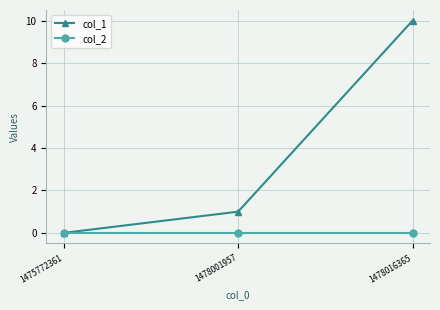

What is the value of the col_1 point at the 2nd from the left?

1